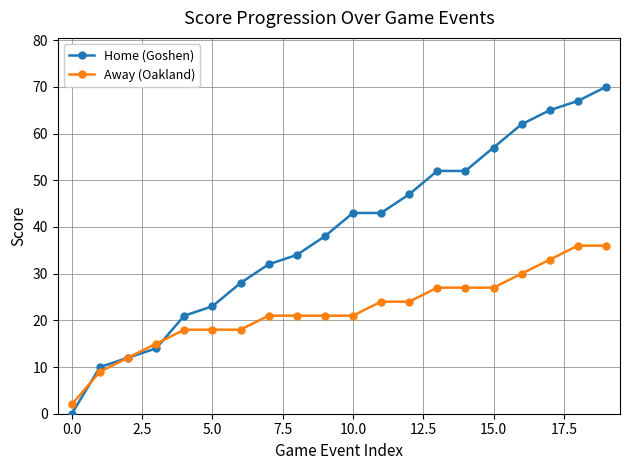

After their last crossing, which series has the higher values: Home (Goshen) or Away (Oakland)?

Home (Goshen)